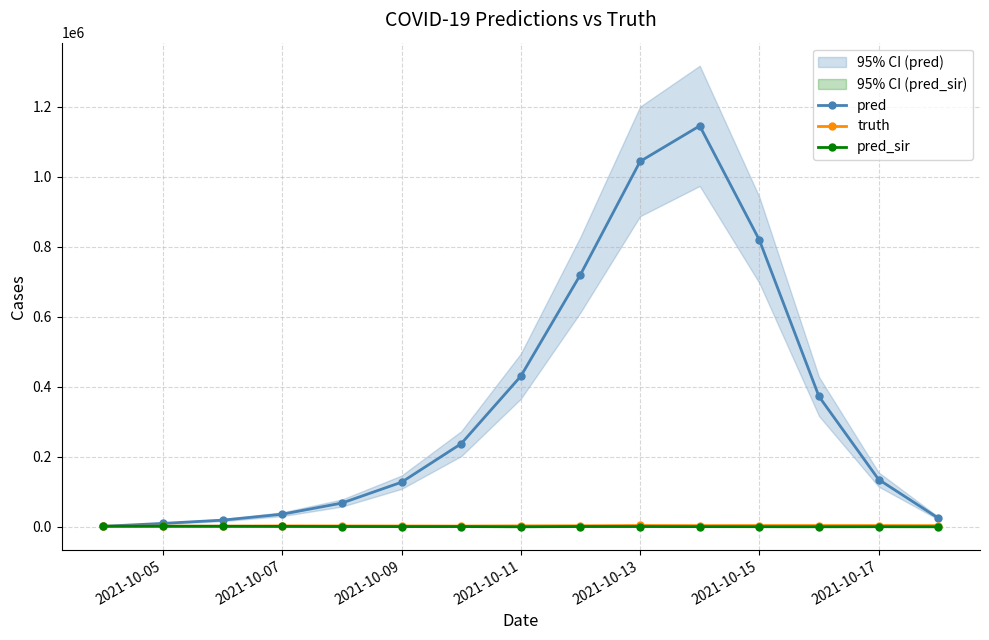

What is the highest value of the pred series?

1144829.0